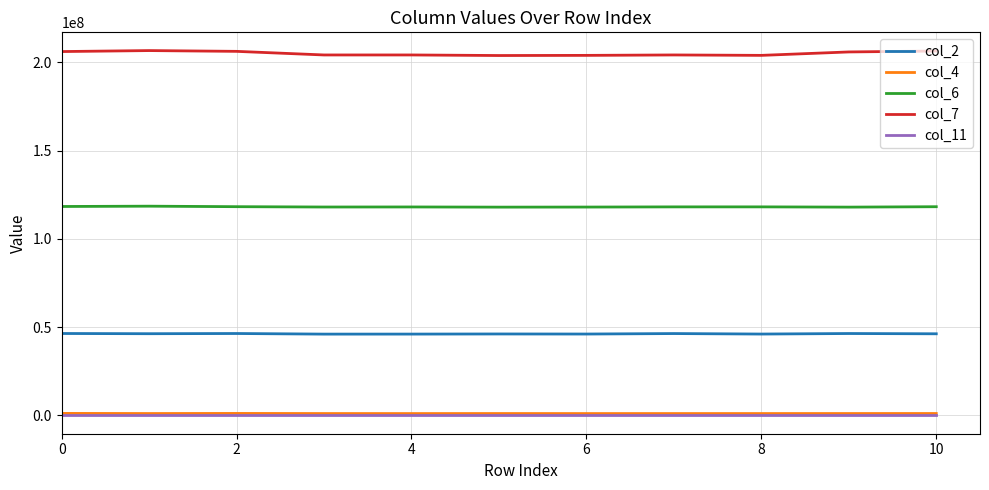

How many lines are shown in the chart?

5